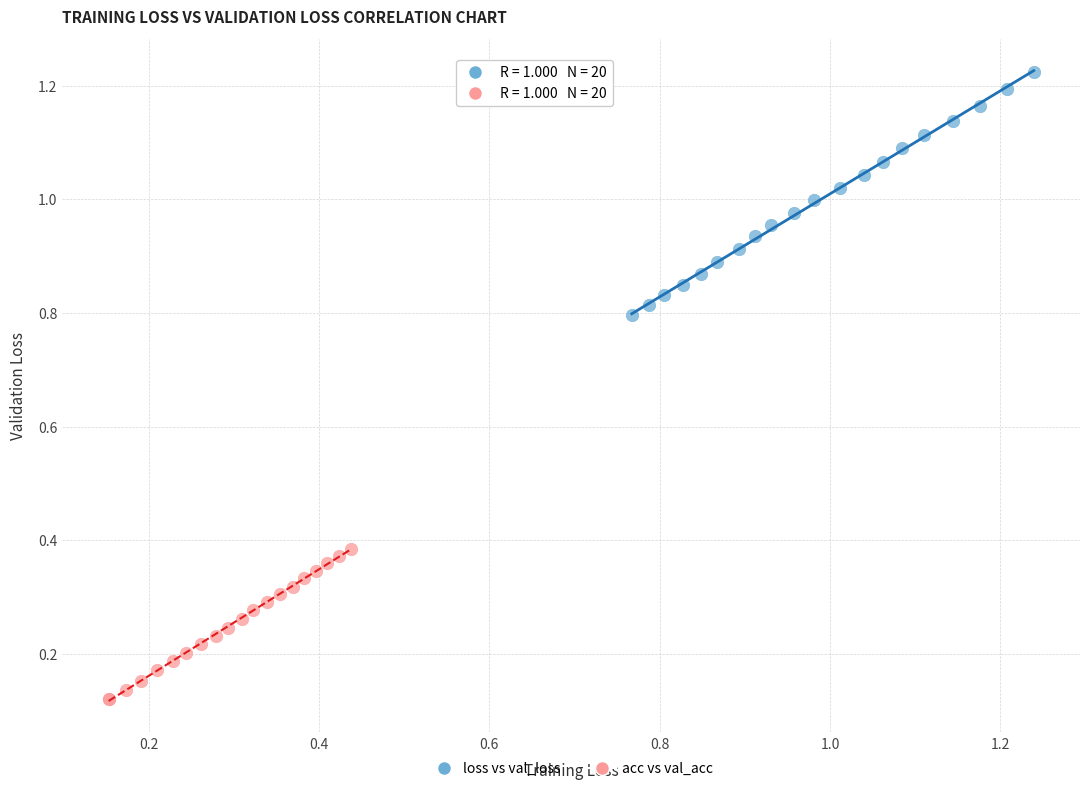

Which series has the largest Y range (max minus min)?

loss vs val_loss